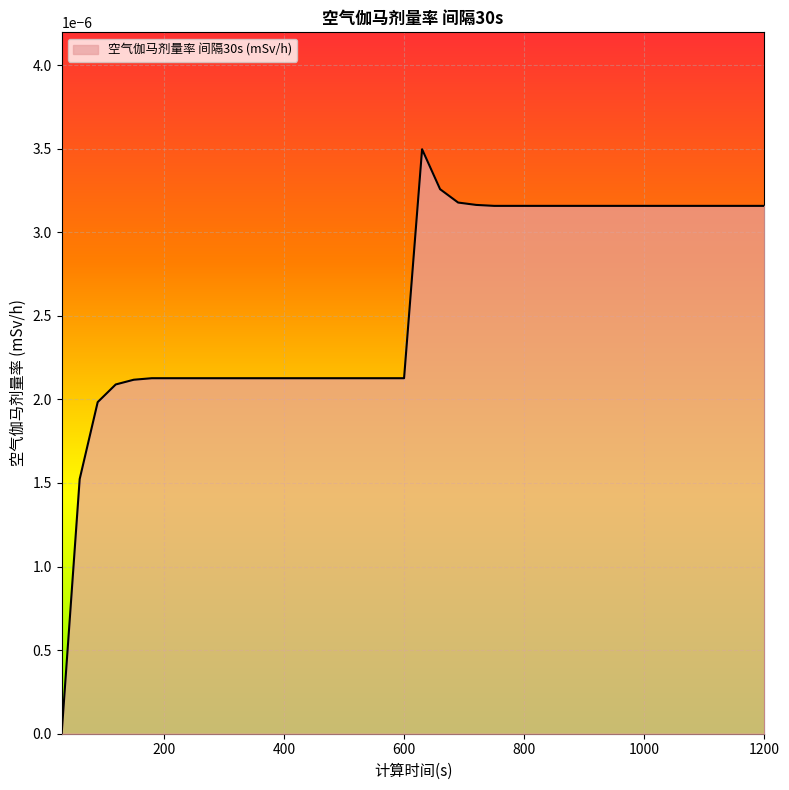

How many lines are shown in the chart?

1